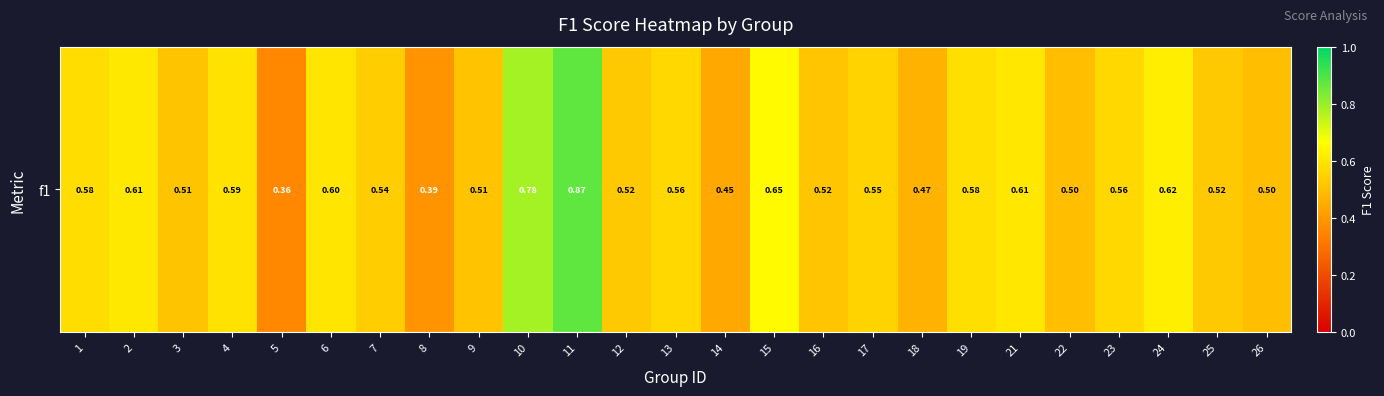

Which label corresponds to the largest value in the chart?

11